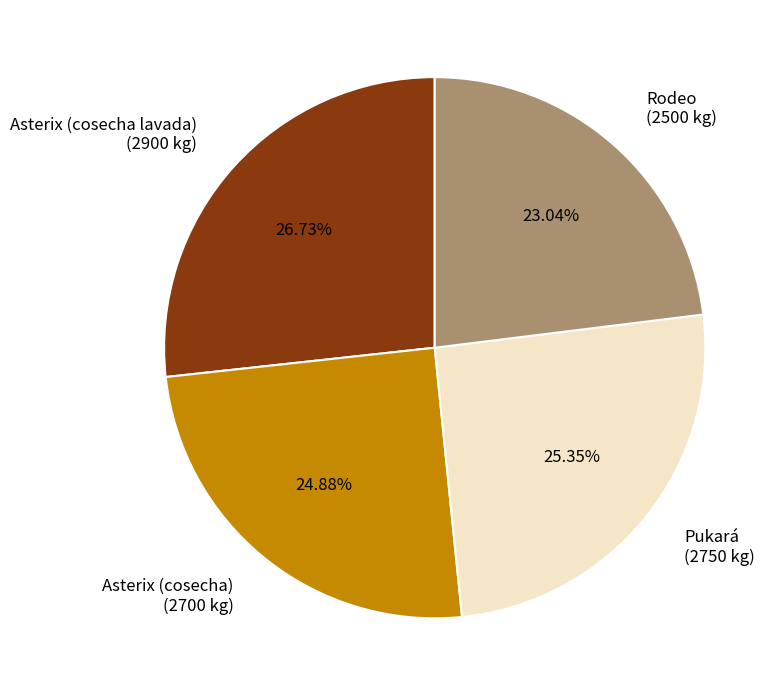

The Pukará slice represents 25% of the pie. True or false?

True